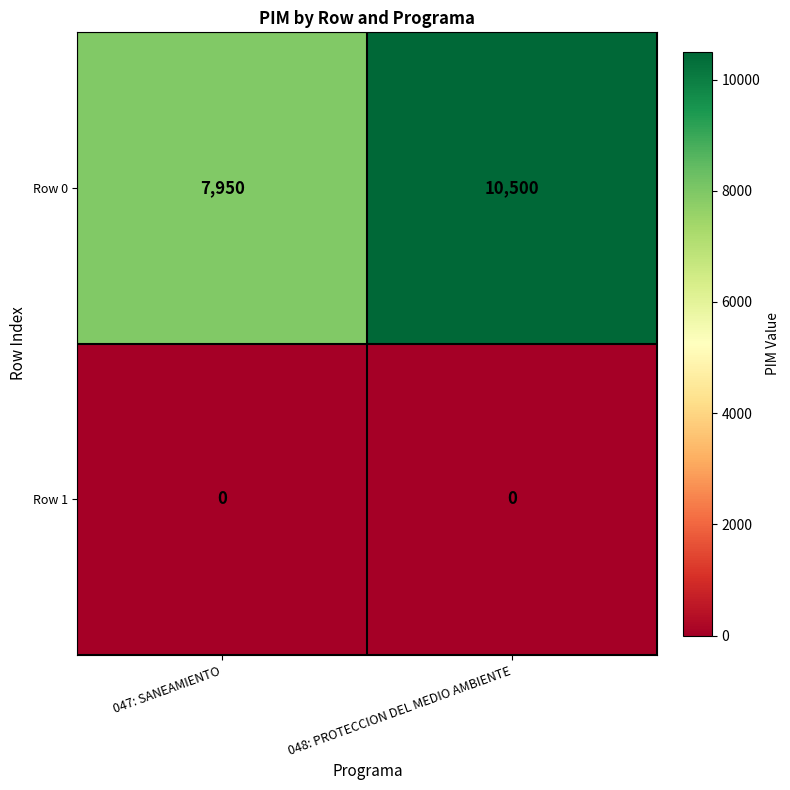

What is the total value across all series at 047: SANEAMIENTO?

7950